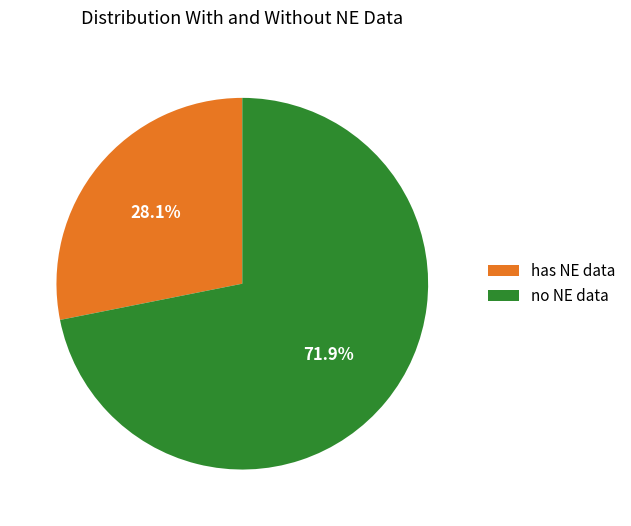

What percentage is NOT represented by has NE data?

71.9%